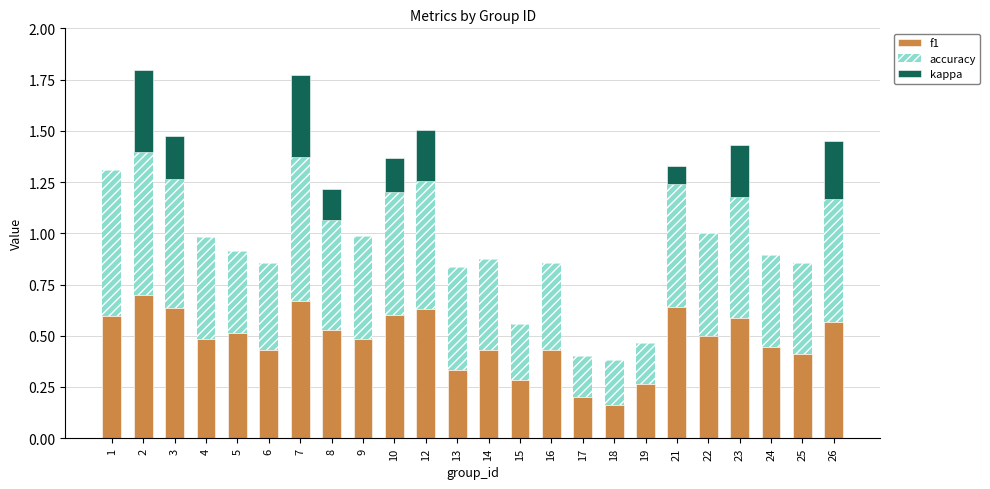

The f1 series shows 0.7 at 2. True or false?

True